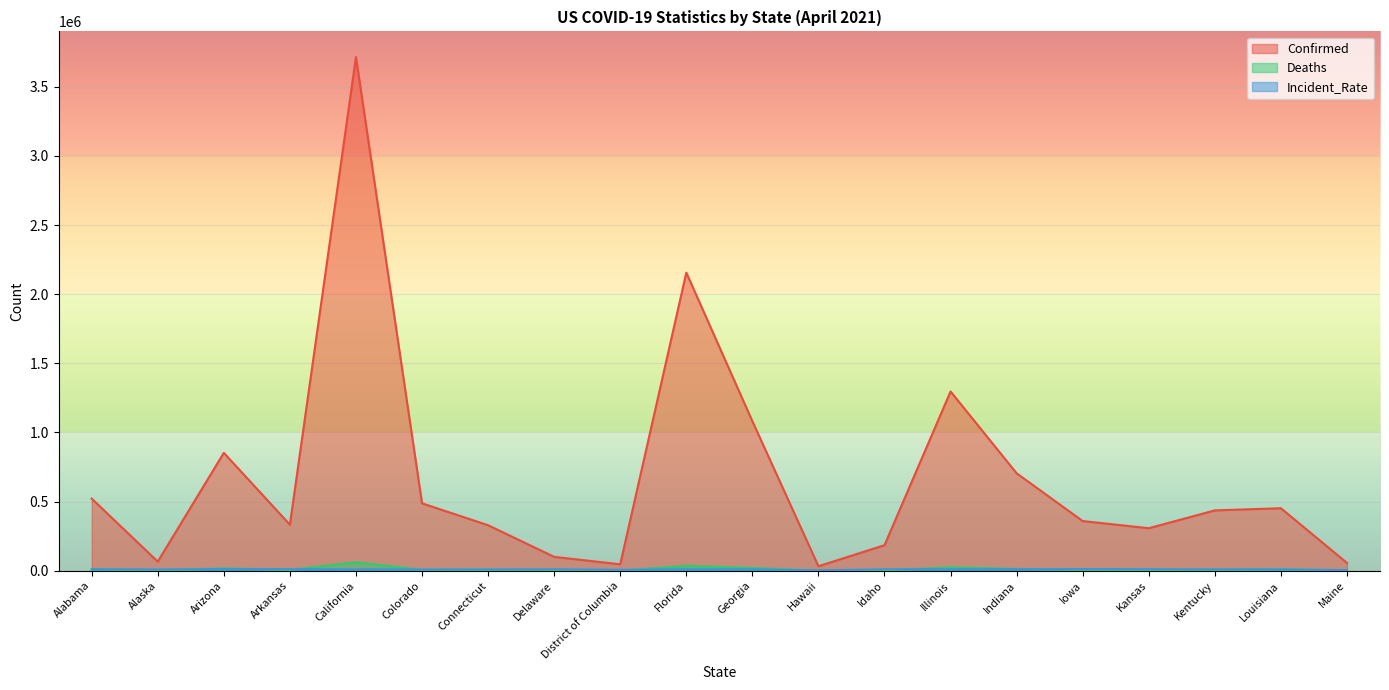

True or false: Deaths and Confirmed intersect in this chart.

False